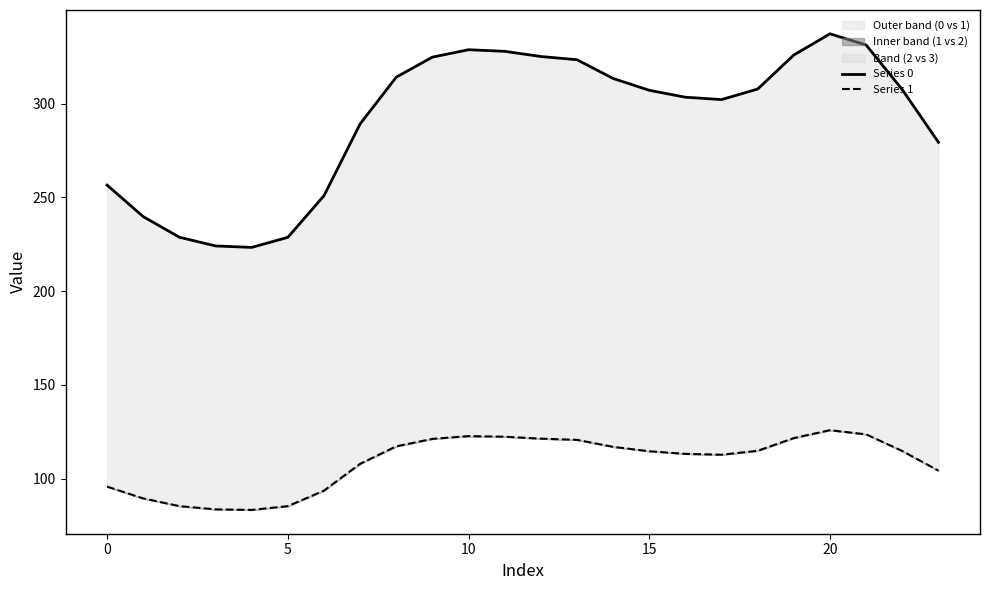

List the series in order of their overall mean, highest first.

Series 0, Series 1